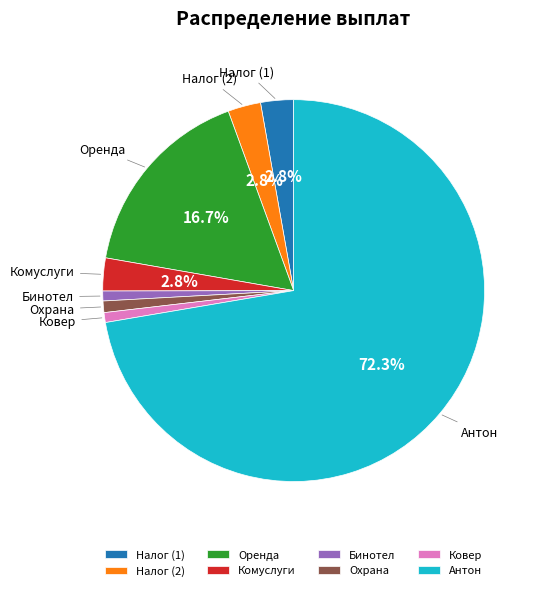

True or false: Ковер accounts for 11% of the total.

False